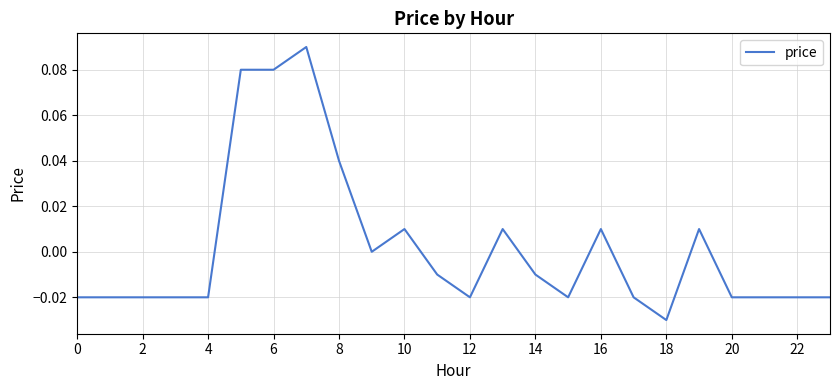

How many interior local valleys (lower than both neighbors) does the data have?

4